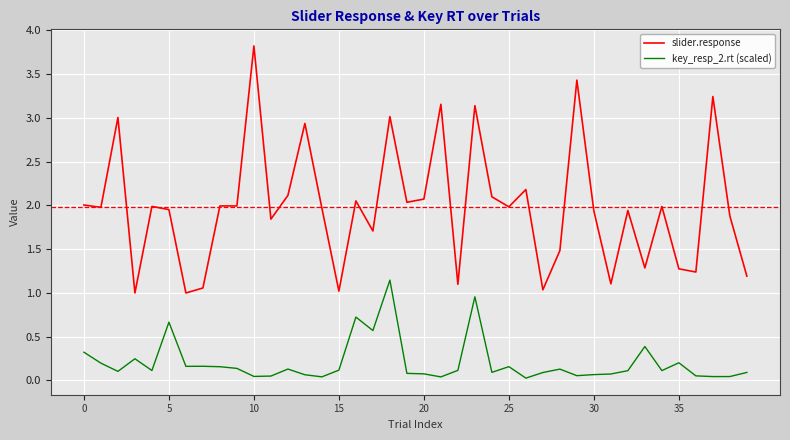

True or false: slider.response and key_resp_2.rt (scaled) intersect in this chart.

False